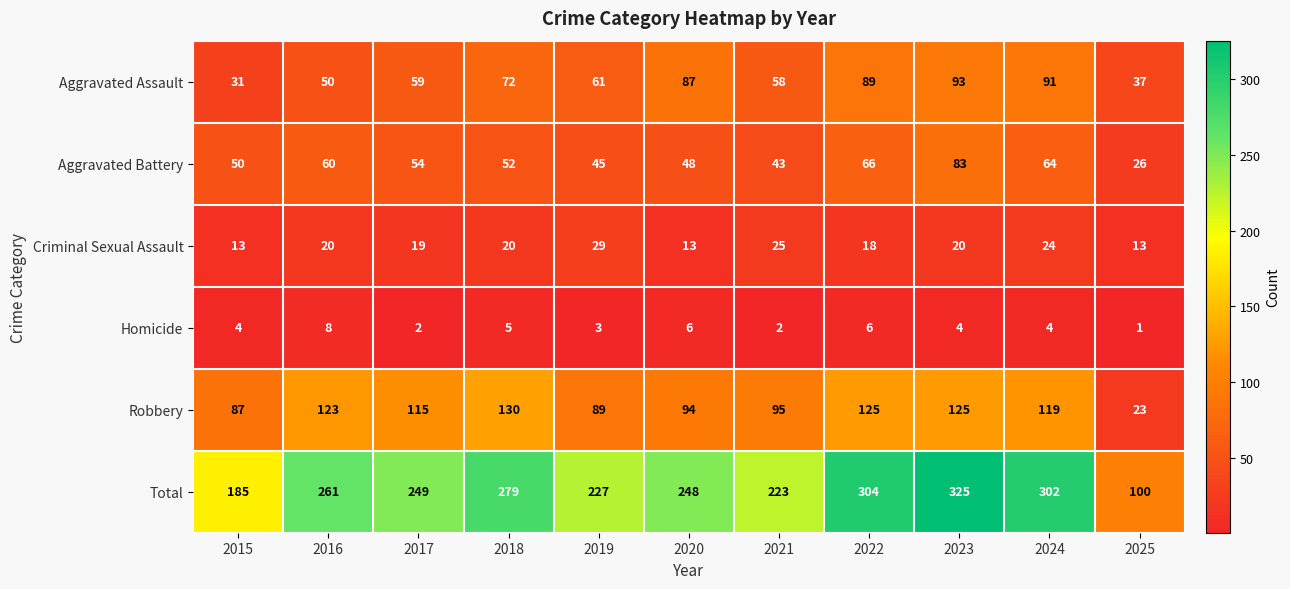

At which category does the chart reach its peak across all series?

2023